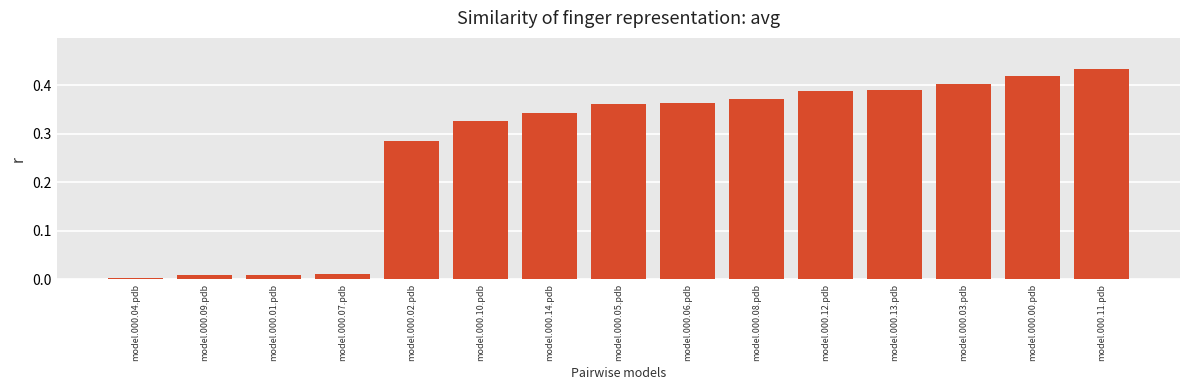

Between model.000.07.pdb and model.000.10.pdb, which is larger?

model.000.10.pdb